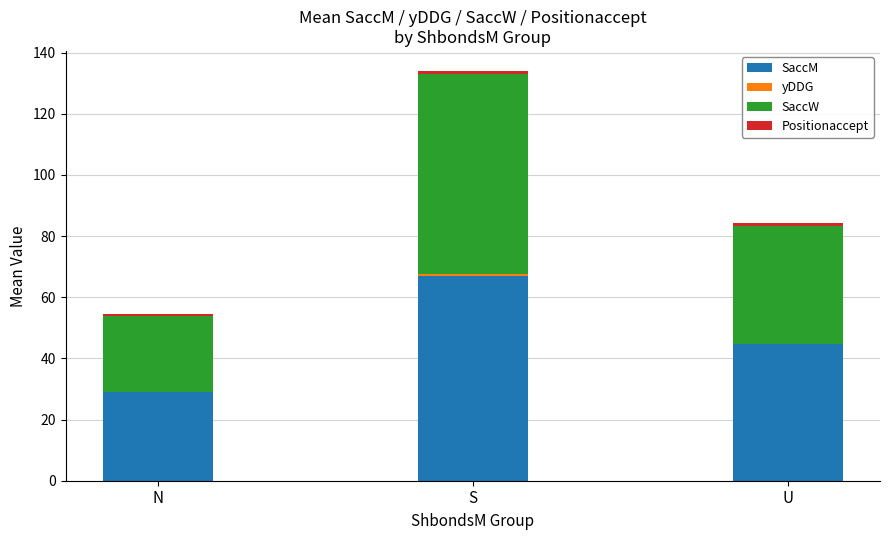

At which label does SaccM reach its peak?

S